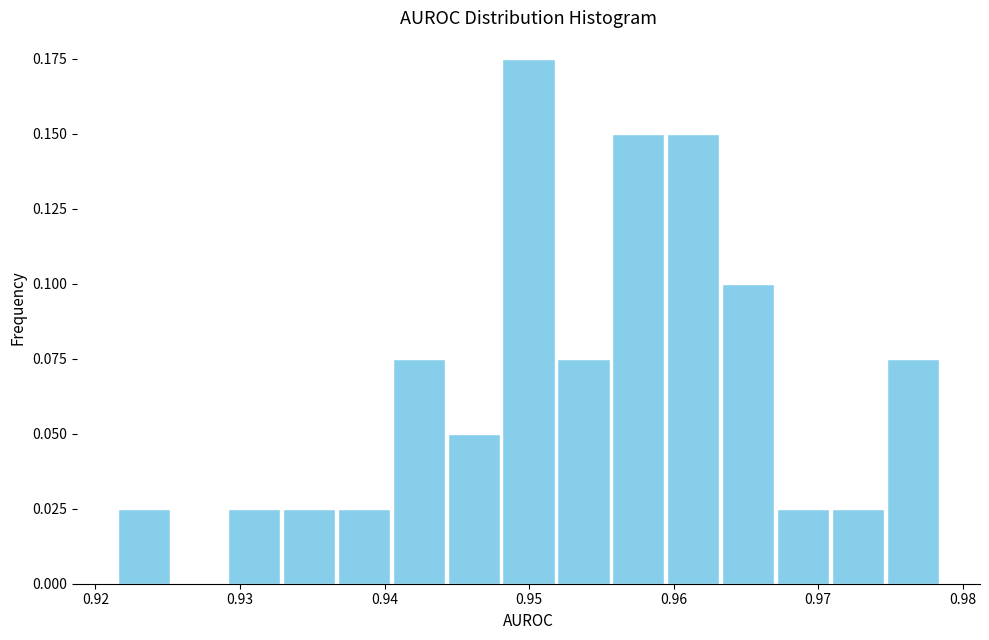

Around what value on the x-axis is the tallest bar? Give the approximate position of its centre, as read against the axis.

0.950